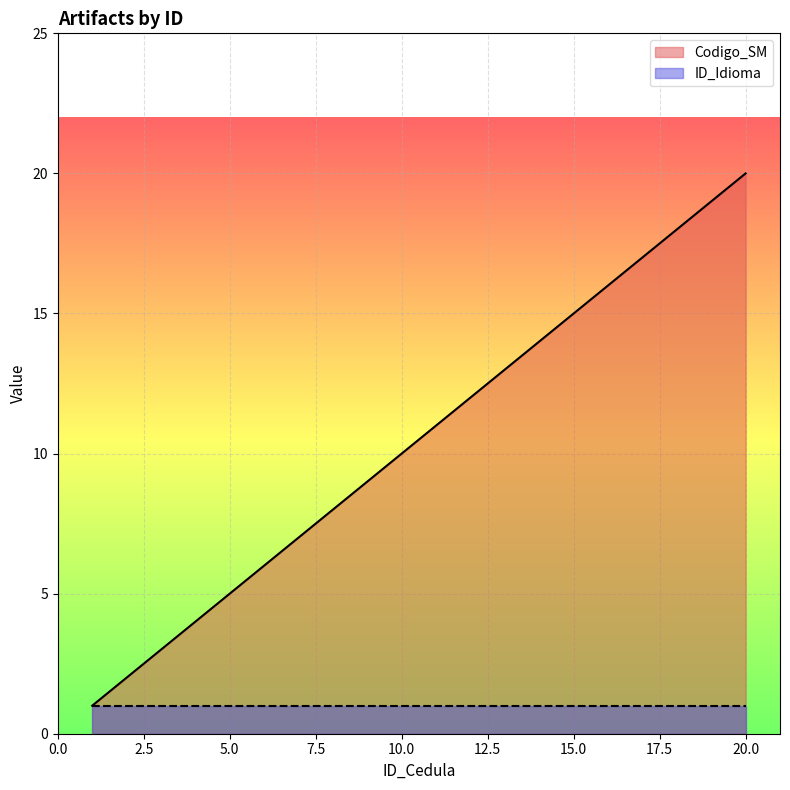

What is the maximum value shown in the chart?

20